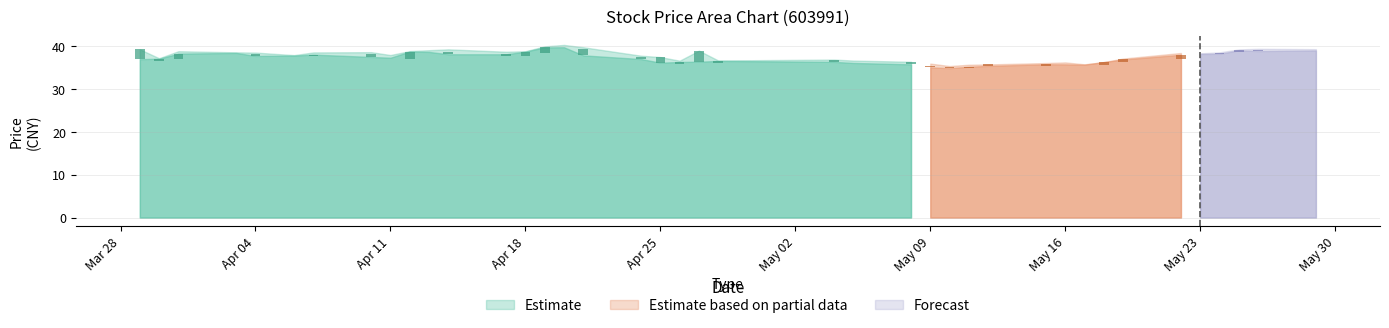

What position from the left is 2023-05-29?

40